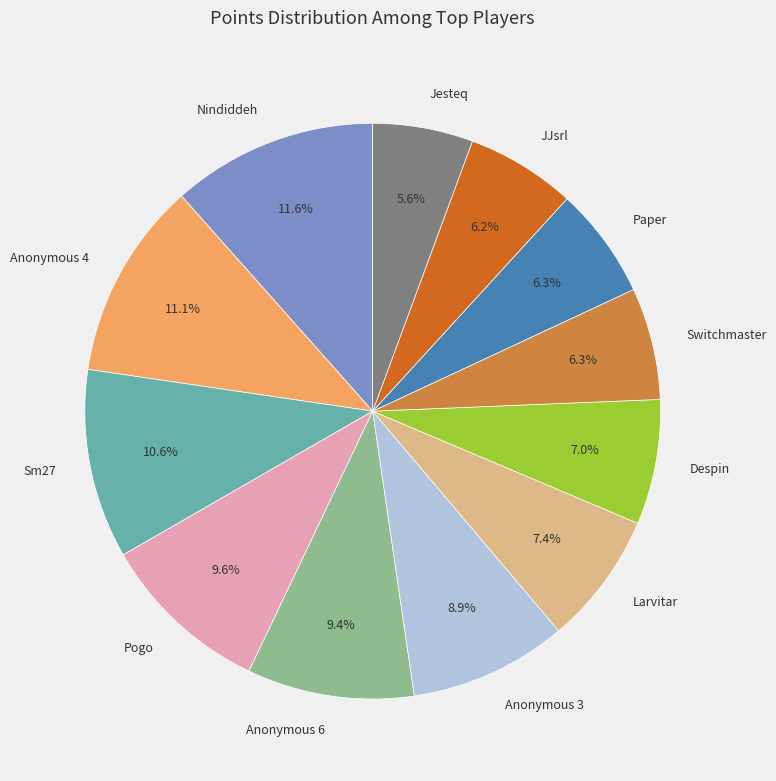

To the nearest percent, what is the difference between the Nindiddeh and Larvitar slice percentages?

4%